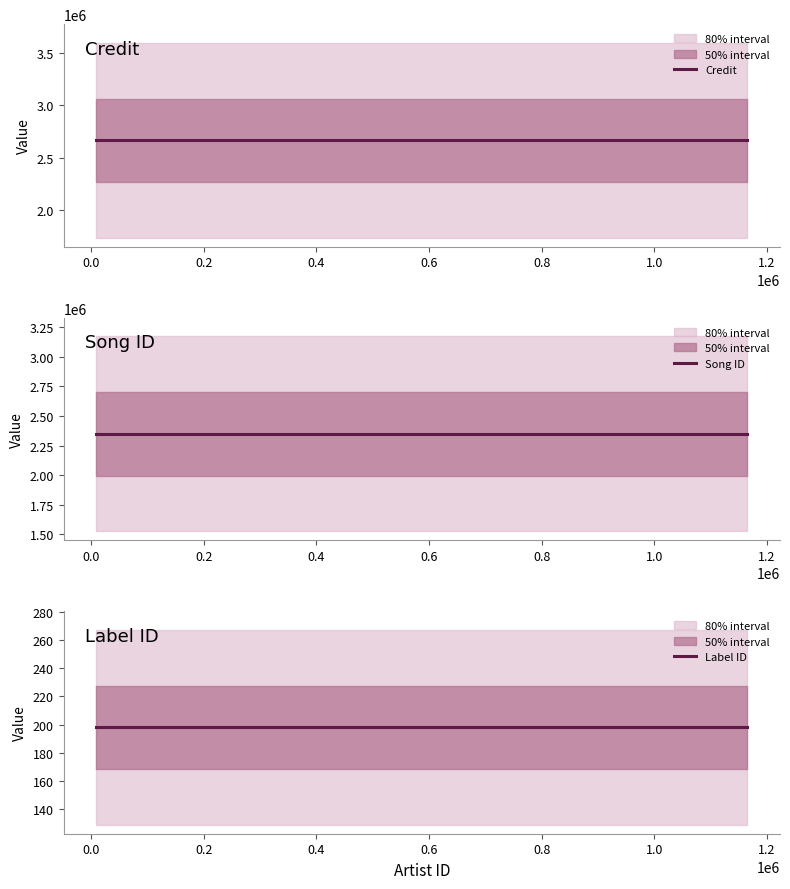

What is the value of the Song ID point at the 2nd from the left?

2349659